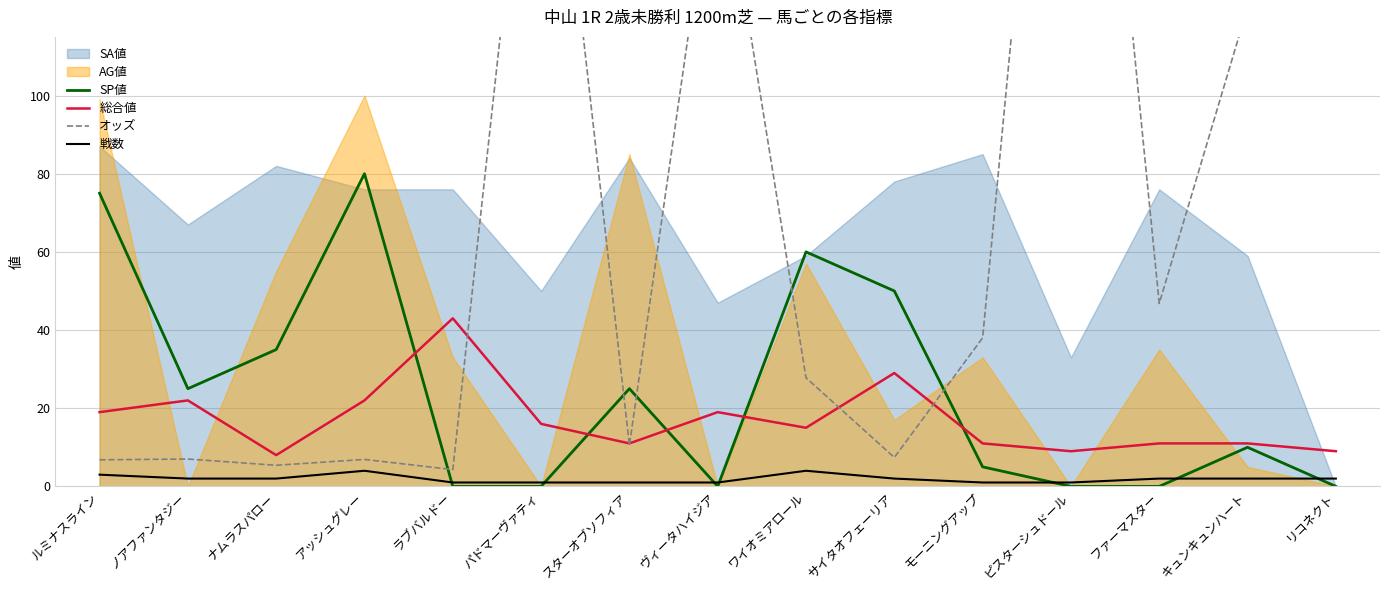

How many data points in 総合値 are less than 15?

7